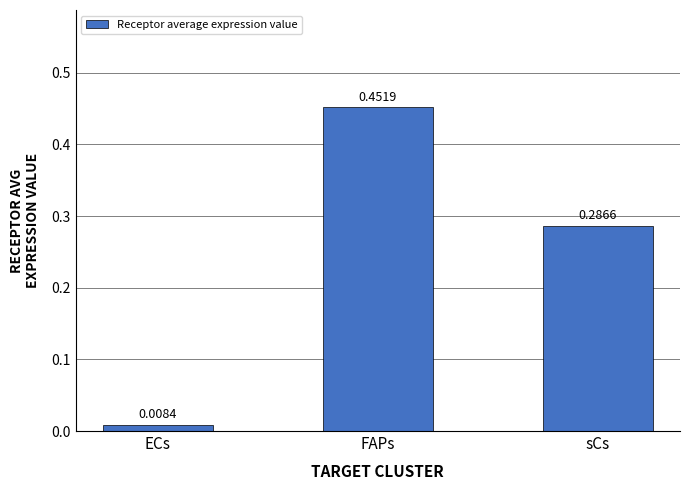

What is the label of the 2nd bar from the left?

FAPs